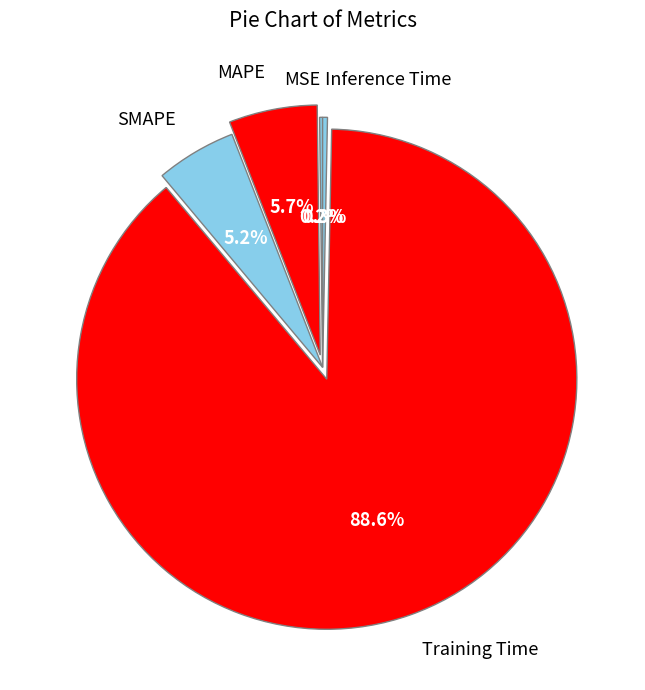

Is there any slice that represents more than half of the pie?

Yes